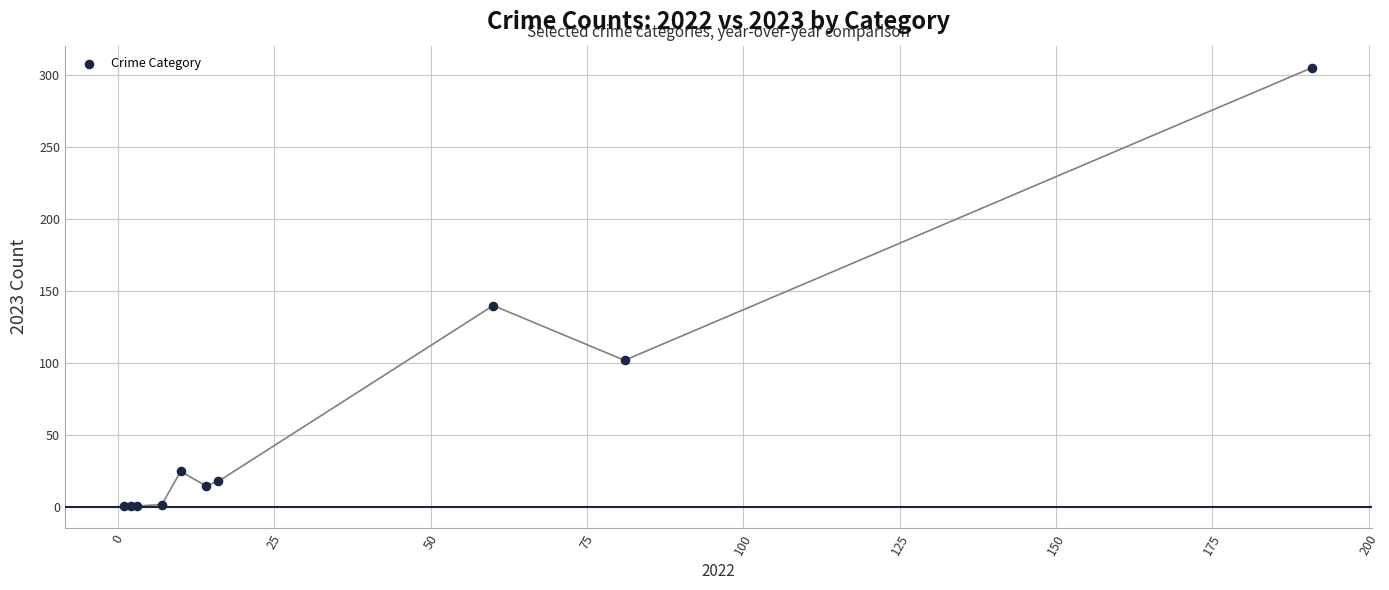

What Y value in the scatter plot is closest to 153?

140